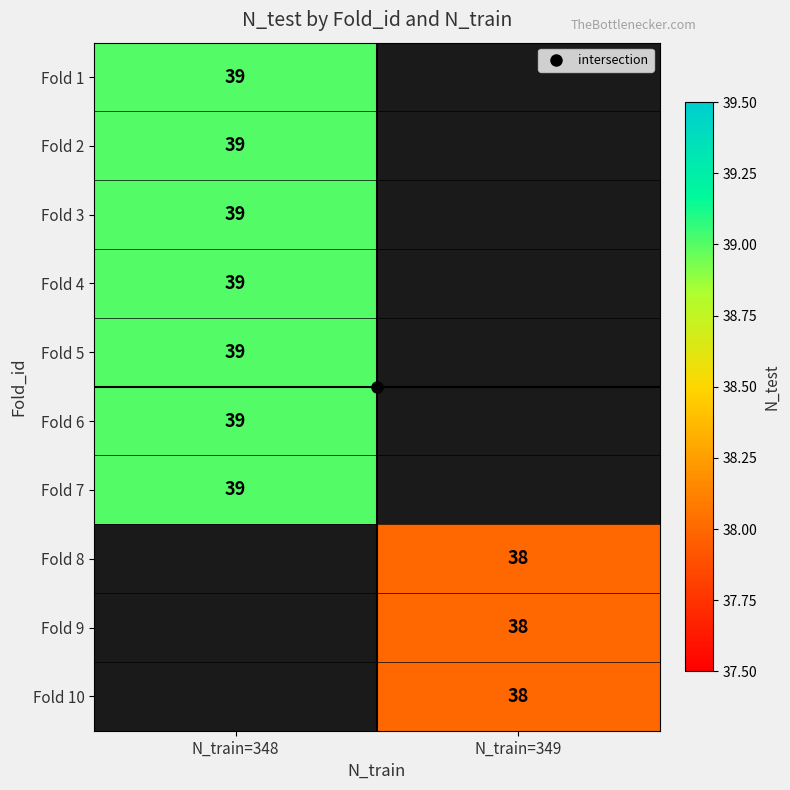

Is the value of Fold 7 at N_train=349 greater than the value of Fold 1 at N_train=348?

No